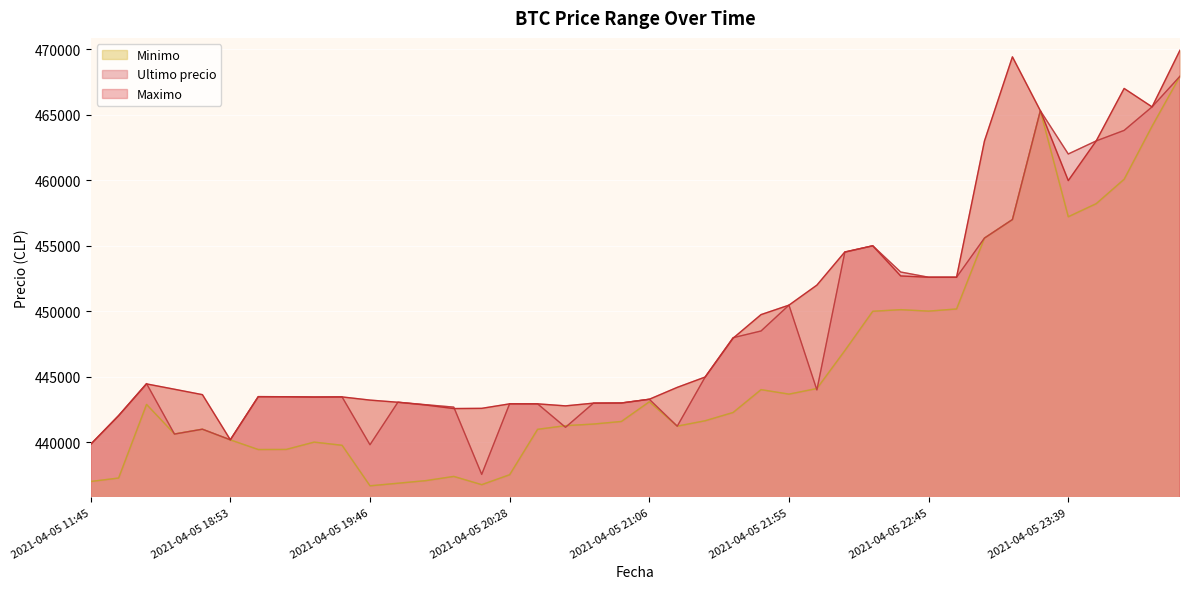

Reading right to left, extract all data points from this chart.

Ultimo precio: 2021-04-06 00:42=467932	2021-04-06 00:23=465595	2021-04-05 23:59=463801	2021-04-05 23:50=462999	2021-04-05 23:39=462000	2021-04-05 23:26=465301	2021-04-05 23:13=457000	2021-04-05 23:03=455589	2021-04-05 22:55=452599	2021-04-05 22:45=452600	2021-04-05 22:34=452998	2021-04-05 22:22=454999	2021-04-05 22:10=454509	2021-04-05 22:01=444005	2021-04-05 21:55=450472	2021-04-05 21:48=448500	2021-04-05 21:38=447988	2021-04-05 21:27=444989	2021-04-05 21:16=441238	2021-04-05 21:06=443293	2021-04-05 20:58=443007	2021-04-05 20:52=442996	2021-04-05 20:46=441154	2021-04-05 20:38=442943	2021-04-05 20:28=442954	2021-04-05 20:15=437562	2021-04-05 20:05=442693	2021-04-05 19:57=442876	2021-04-05 19:51=443069	2021-04-05 19:46=439823	2021-04-05 19:38=443472	2021-04-05 19:29=443462	2021-04-05 19:17=443485	2021-04-05 19:06=443496	2021-04-05 18:53=440200	2021-04-05 18:38=441009	2021-04-05 18:21=440637	2021-04-05 16:21=444489	2021-04-05 16:00=442042	2021-04-05 11:45=439856
Maximo: 2021-04-06 00:42=469917	2021-04-06 00:23=465595	2021-04-05 23:59=467000	2021-04-05 23:50=462999	2021-04-05 23:39=459972	2021-04-05 23:26=465301	2021-04-05 23:13=469410	2021-04-05 23:03=462998	2021-04-05 22:55=452599	2021-04-05 22:45=452599	2021-04-05 22:34=452699	2021-04-05 22:22=454999	2021-04-05 22:10=454529	2021-04-05 22:01=451999	2021-04-05 21:55=450472	2021-04-05 21:48=449750	2021-04-05 21:38=447951	2021-04-05 21:27=444989	2021-04-05 21:16=444200	2021-04-05 21:06=443293	2021-04-05 20:58=443007	2021-04-05 20:52=442996	2021-04-05 20:46=442789	2021-04-05 20:38=442943	2021-04-05 20:28=442943	2021-04-05 20:15=442600	2021-04-05 20:05=442584	2021-04-05 19:57=442853	2021-04-05 19:51=443064	2021-04-05 19:46=443229	2021-04-05 19:38=443472	2021-04-05 19:29=443462	2021-04-05 19:17=443485	2021-04-05 19:06=443485	2021-04-05 18:53=440200	2021-04-05 18:38=443645	2021-04-05 18:21=444057	2021-04-05 16:21=444464	2021-04-05 16:00=442042	2021-04-05 11:45=439856
Minimo: 2021-04-06 00:42=467932	2021-04-06 00:23=464121	2021-04-05 23:59=460076	2021-04-05 23:50=458213	2021-04-05 23:39=457215	2021-04-05 23:26=465300	2021-04-05 23:13=457000	2021-04-05 23:03=455589	2021-04-05 22:55=450180	2021-04-05 22:45=450016	2021-04-05 22:34=450127	2021-04-05 22:22=450005	2021-04-05 22:10=447006	2021-04-05 22:01=444112	2021-04-05 21:55=443685	2021-04-05 21:48=444027	2021-04-05 21:38=442285	2021-04-05 21:27=441654	2021-04-05 21:16=441243	2021-04-05 21:06=443100	2021-04-05 20:58=441599	2021-04-05 20:52=441402	2021-04-05 20:46=441280	2021-04-05 20:38=441000	2021-04-05 20:28=437538	2021-04-05 20:15=436779	2021-04-05 20:05=437408	2021-04-05 19:57=437087	2021-04-05 19:51=436888	2021-04-05 19:46=436692	2021-04-05 19:38=439783	2021-04-05 19:29=440025	2021-04-05 19:17=439466	2021-04-05 19:06=439459	2021-04-05 18:53=440196	2021-04-05 18:38=441009	2021-04-05 18:21=440648	2021-04-05 16:21=442900	2021-04-05 16:00=437285	2021-04-05 11:45=437021